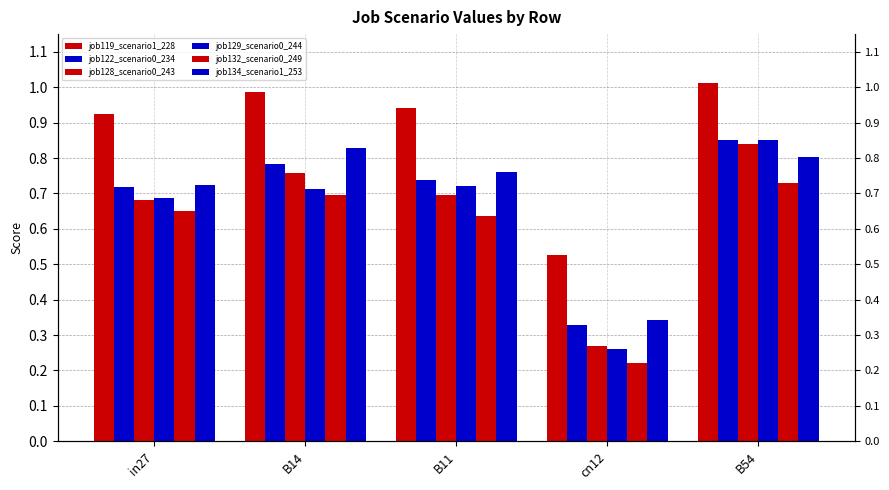

What is the label of the 2nd bar from the right?

cn12